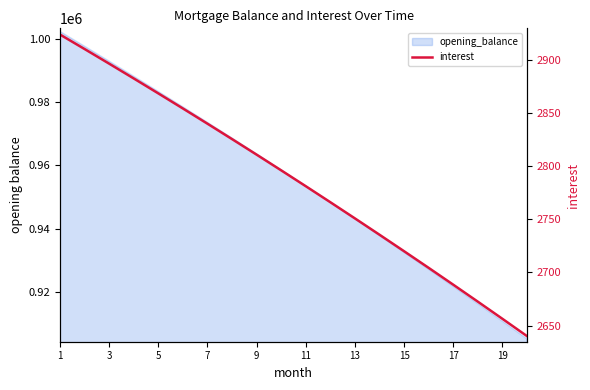

Reading left to right, list all the values displayed in this chart.

2923.5	2909.9	2896.1	2882.2	2868.2	2854.0	2839.7	2825.3	2810.7	2795.9	2781.0	2766.0	2750.8	2735.4	2720.0	2704.3	2688.5	2672.6	2656.5	2640.2